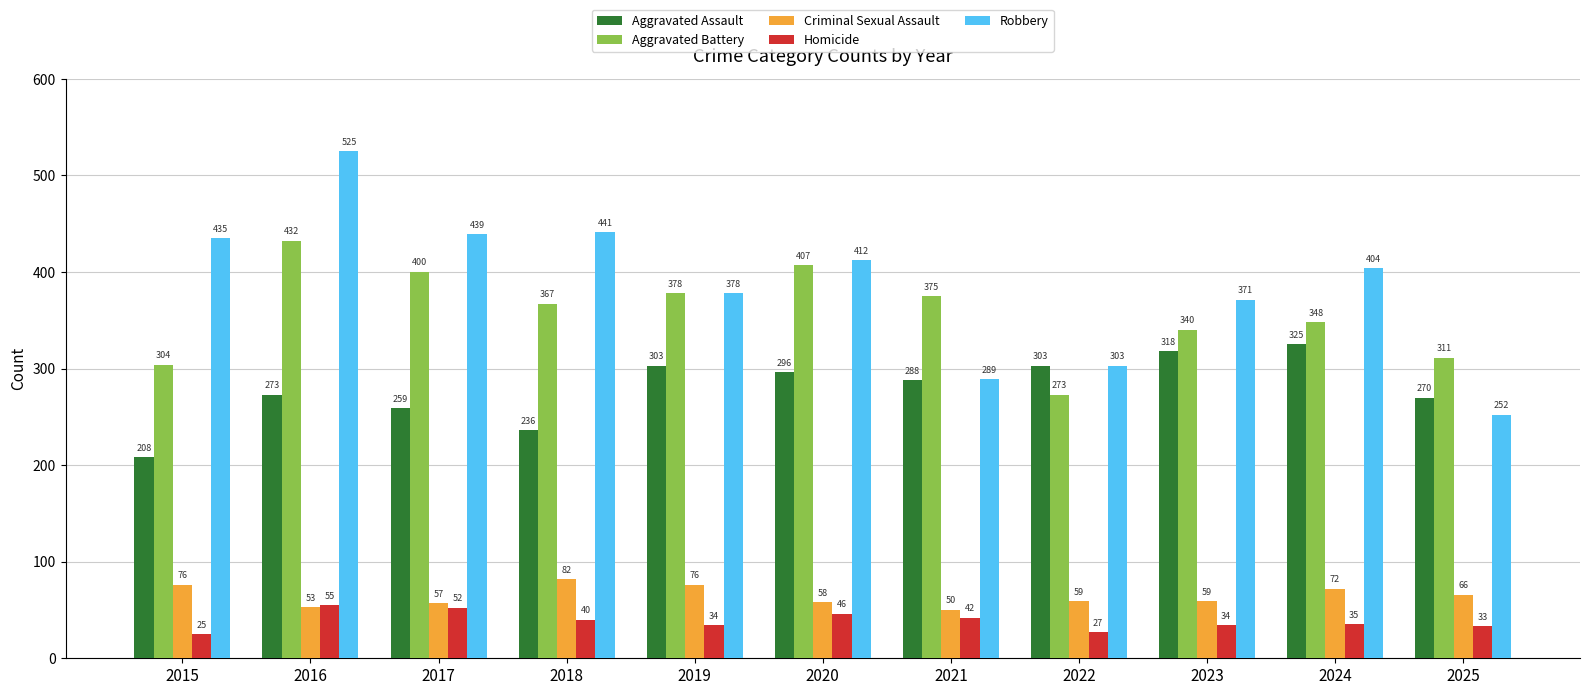

True or false: Aggravated Battery has a value of 543 at 2018.

False